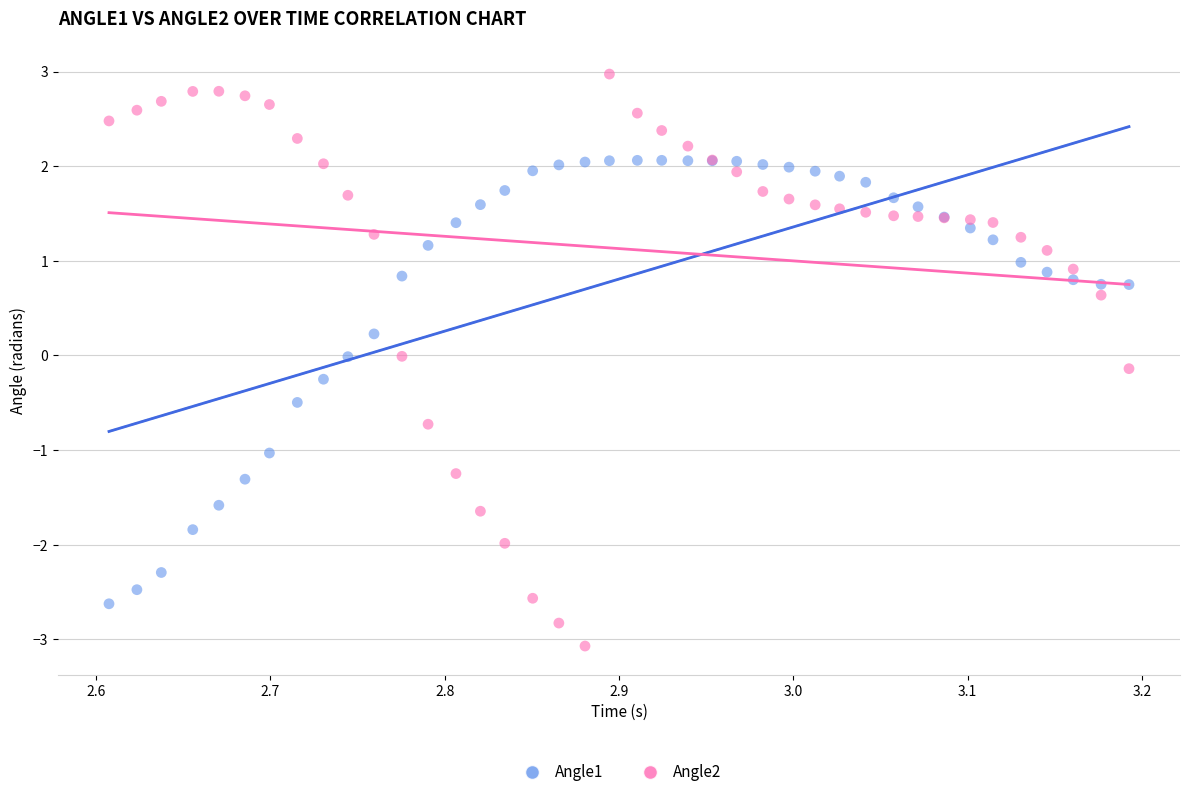

Which series has the largest Y range (max minus min)?

Angle2